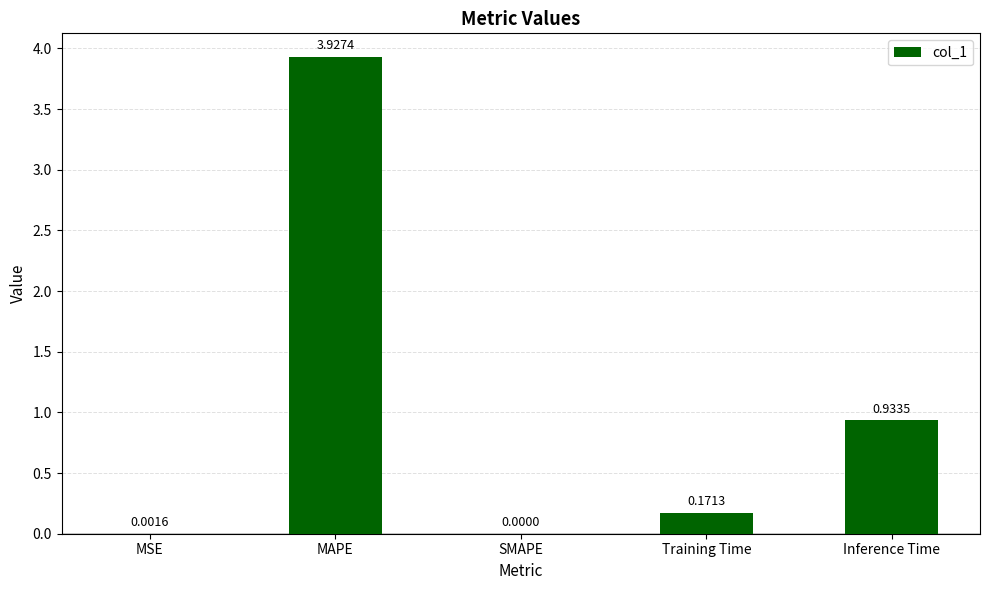

Between Training Time and Inference Time, which is larger?

Inference Time